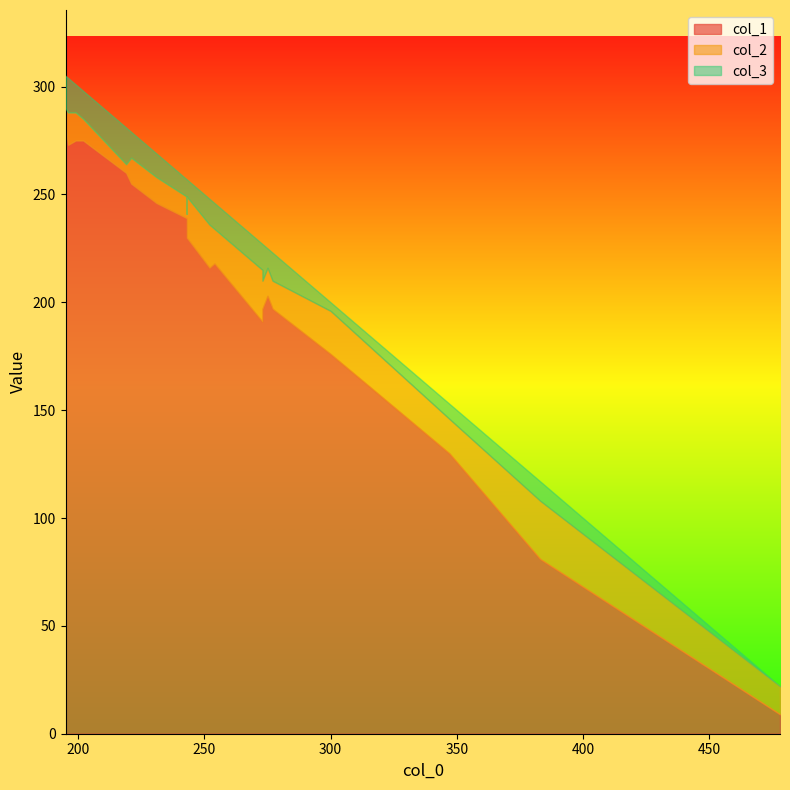

After their last crossing, which series has the higher values: col_3 or col_2?

col_2